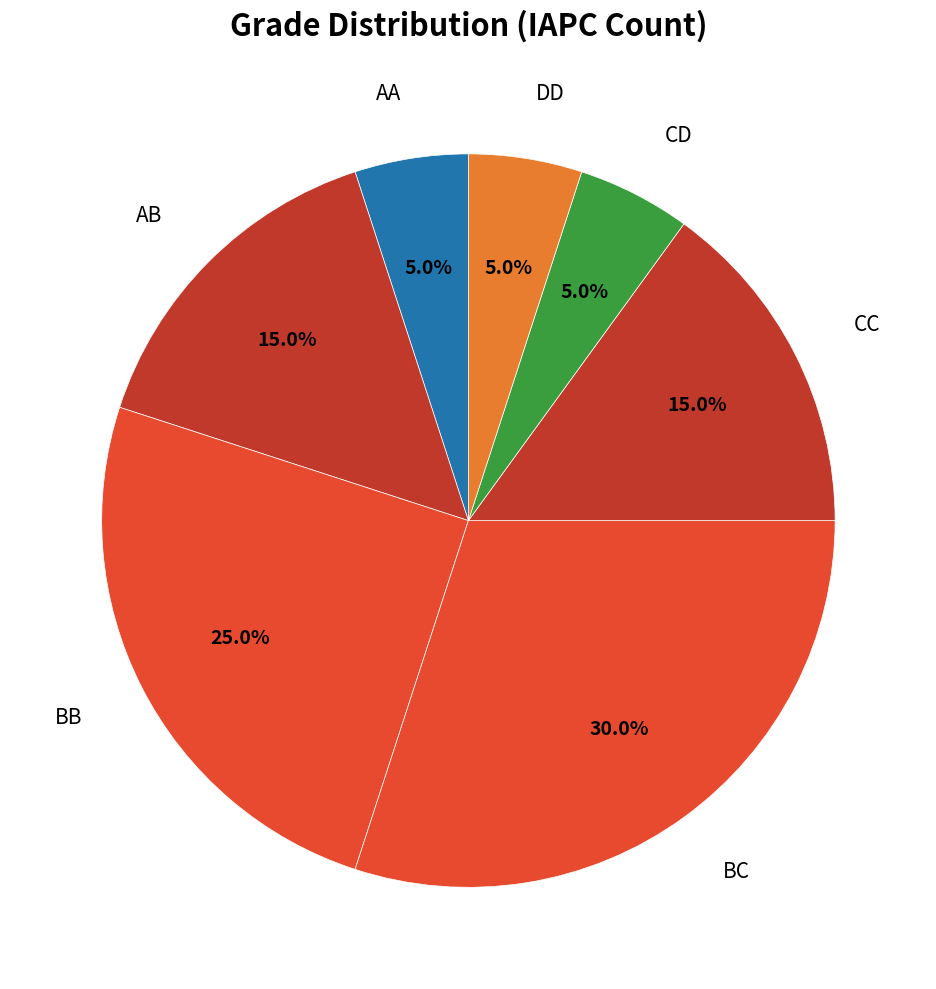

To the nearest percent, what percentage of the pie is AA?

5%